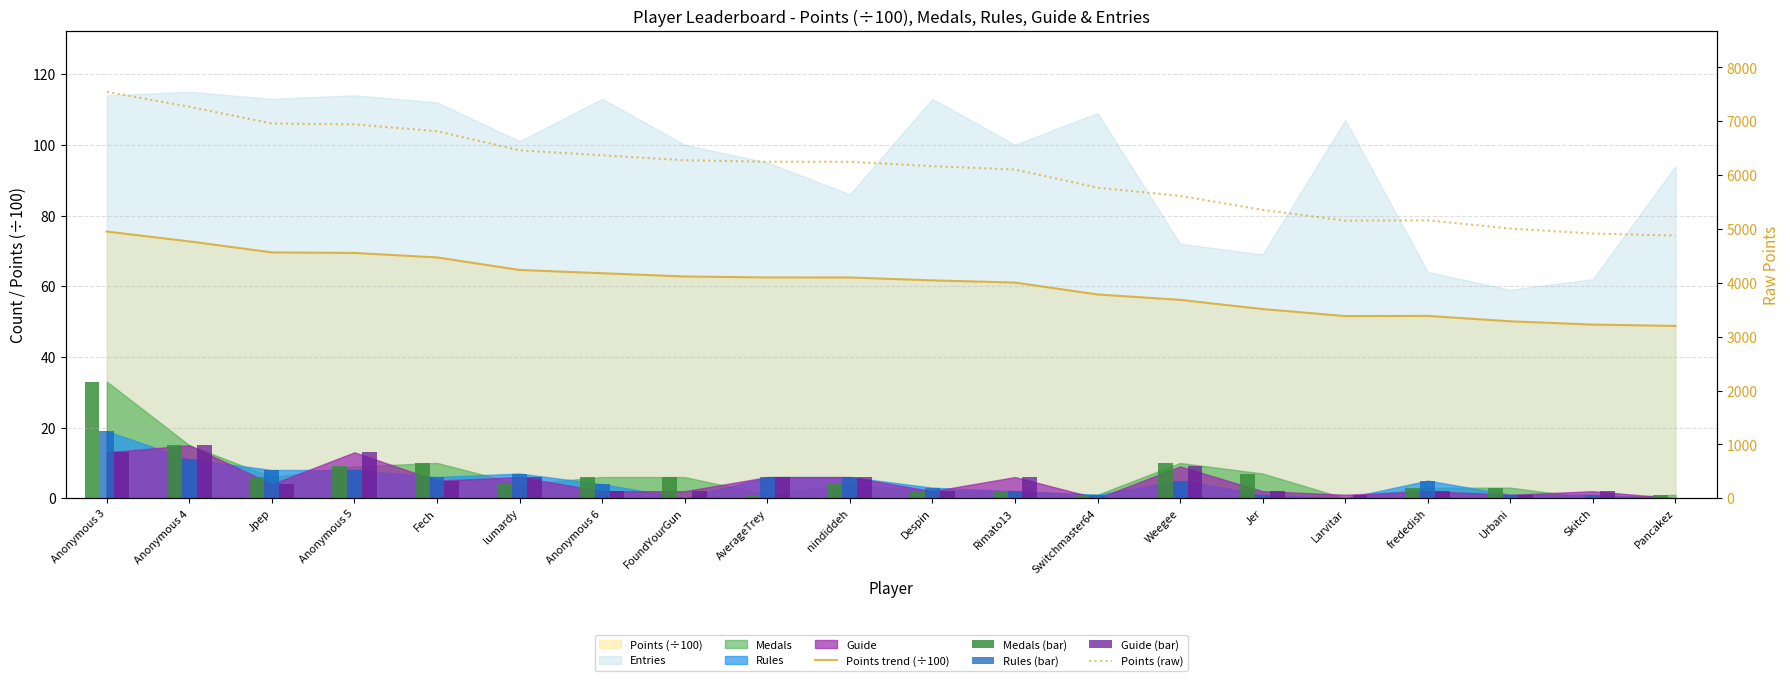

Is the value of Points (raw) at FoundYourGun greater than the value of Guide (bar) at Anonymous 5?

Yes